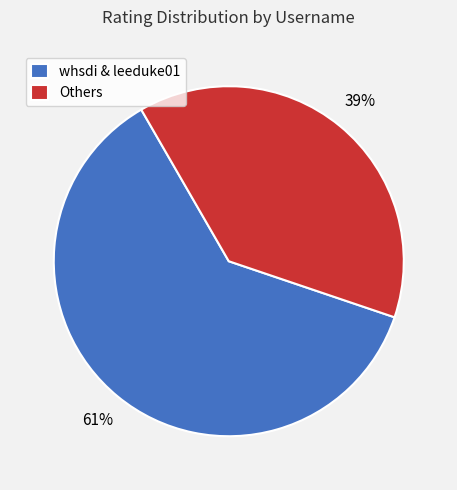

True or false: whsdi & leeduke01 accounts for 61% of the total.

True